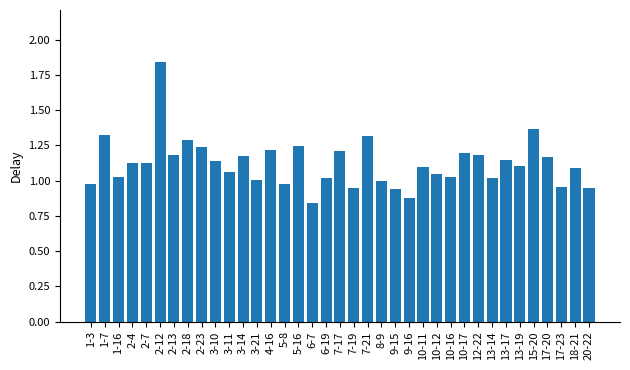

Where does the data first go above 1?

1-7